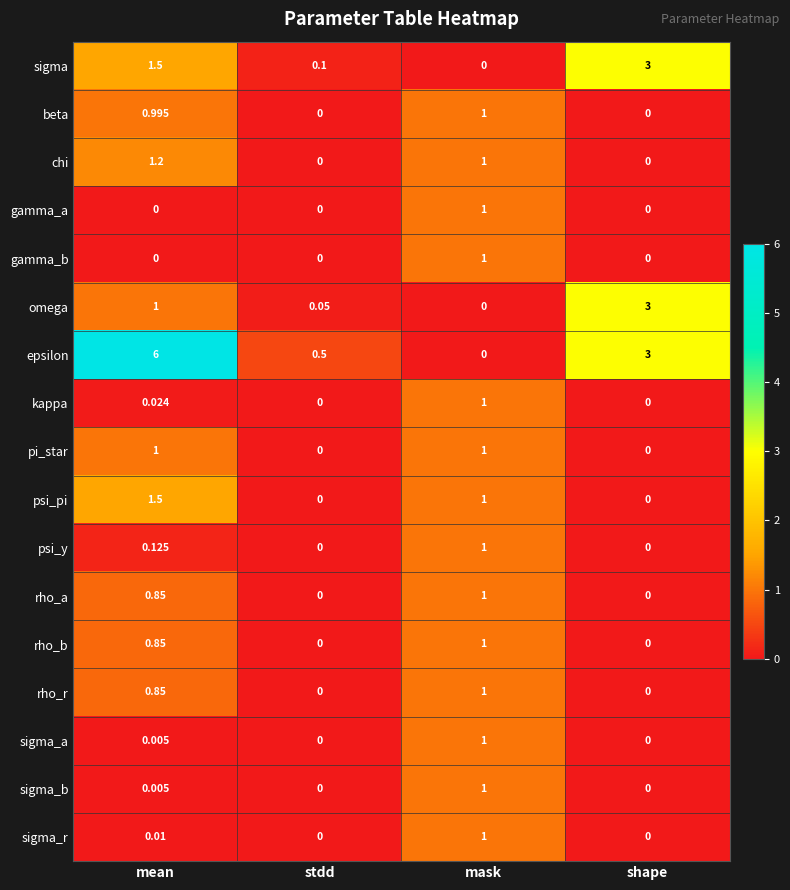

How many series are shown in this chart?

17